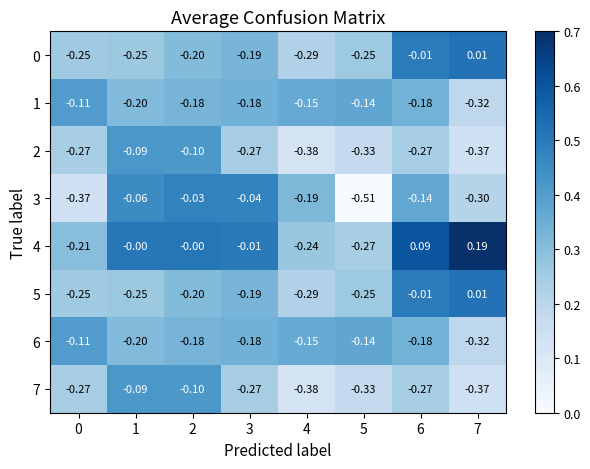

Is the value of 1 at 6 greater than the value of 4 at 4?

Yes